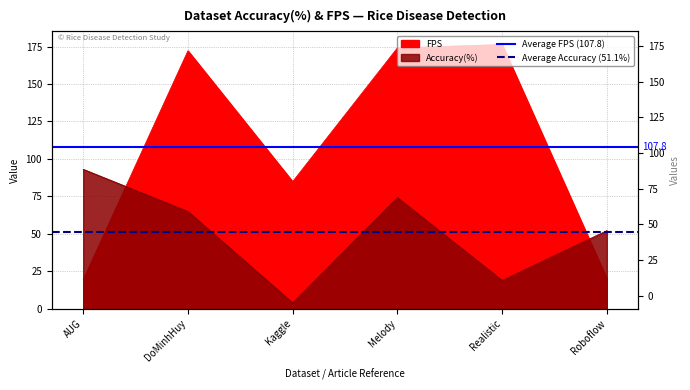

What is the label of the 2nd point from the right?

AUG